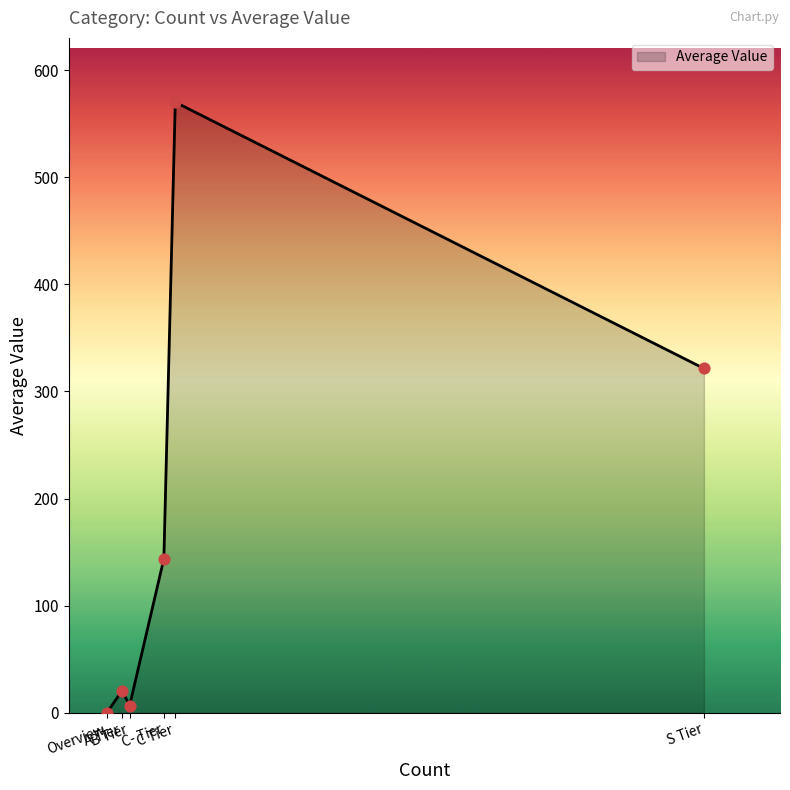

What is the change in value from B Tier to C Tier?

+563.1